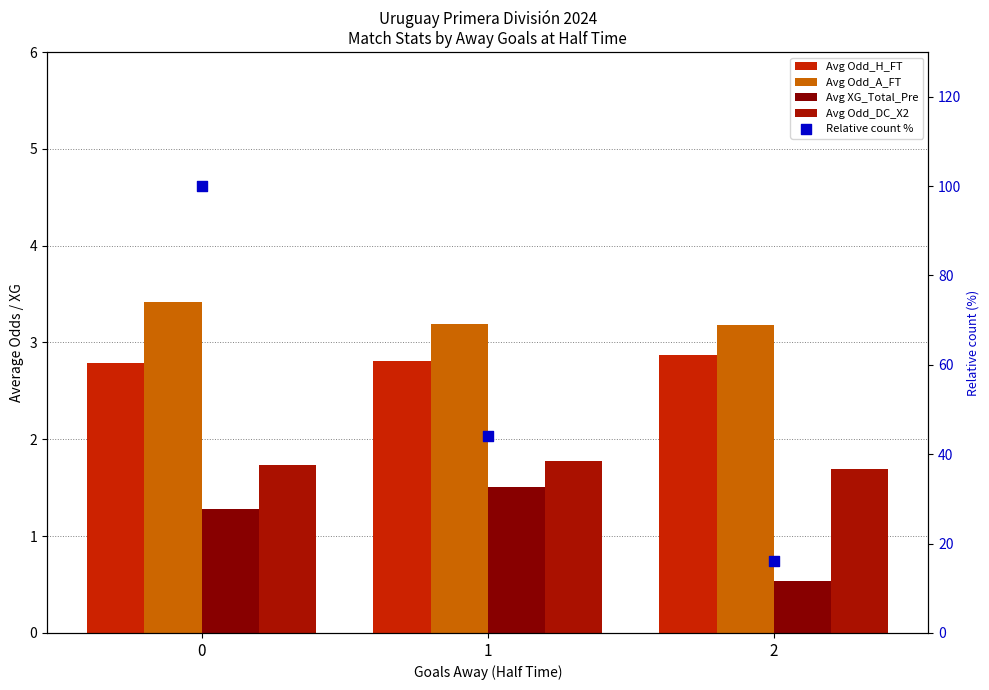

What is the total value across all series at 0?

109.2